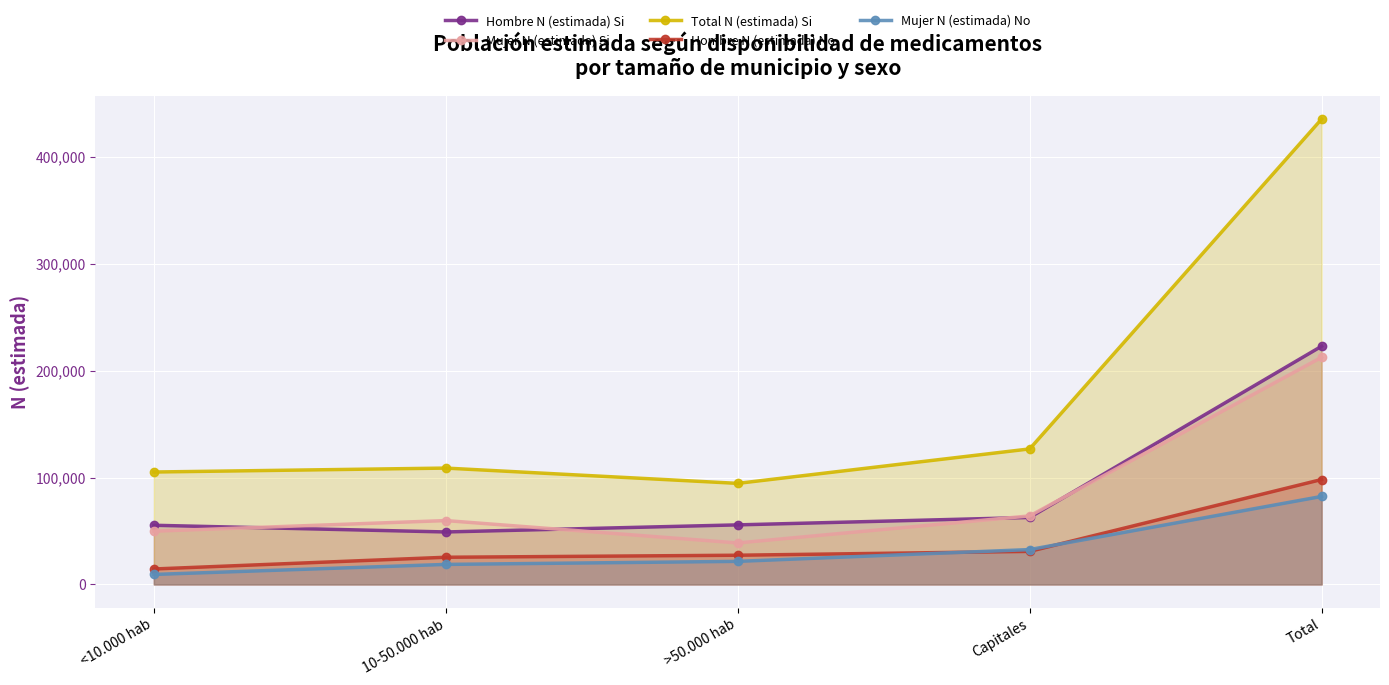

How many lines are shown in the chart?

5